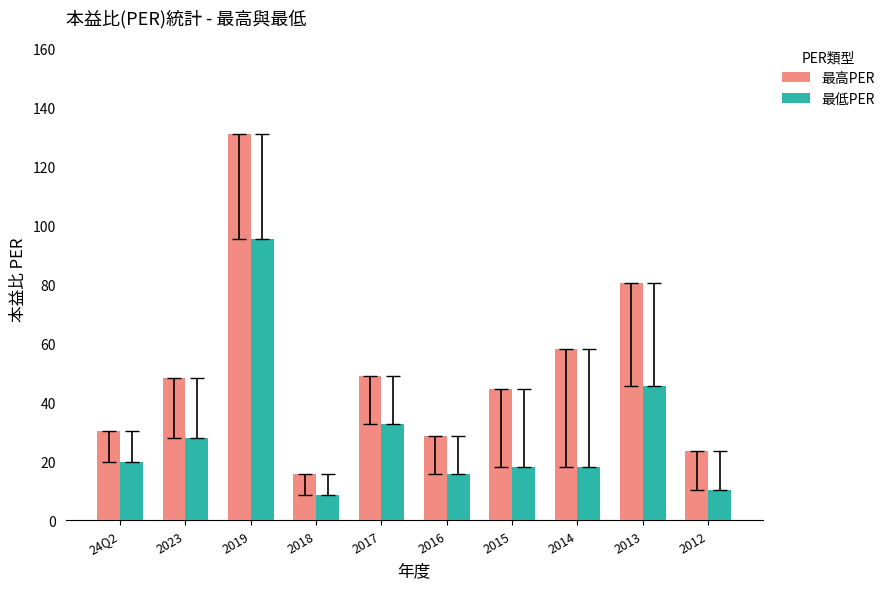

True or false: 最低PER has a value of 18.3 at 2023.

False